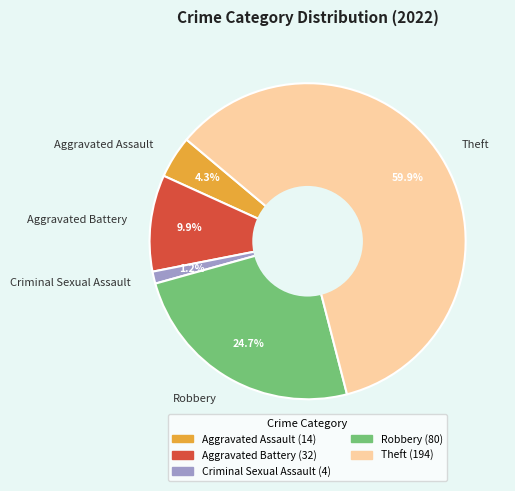

Which slice is the largest?

Theft